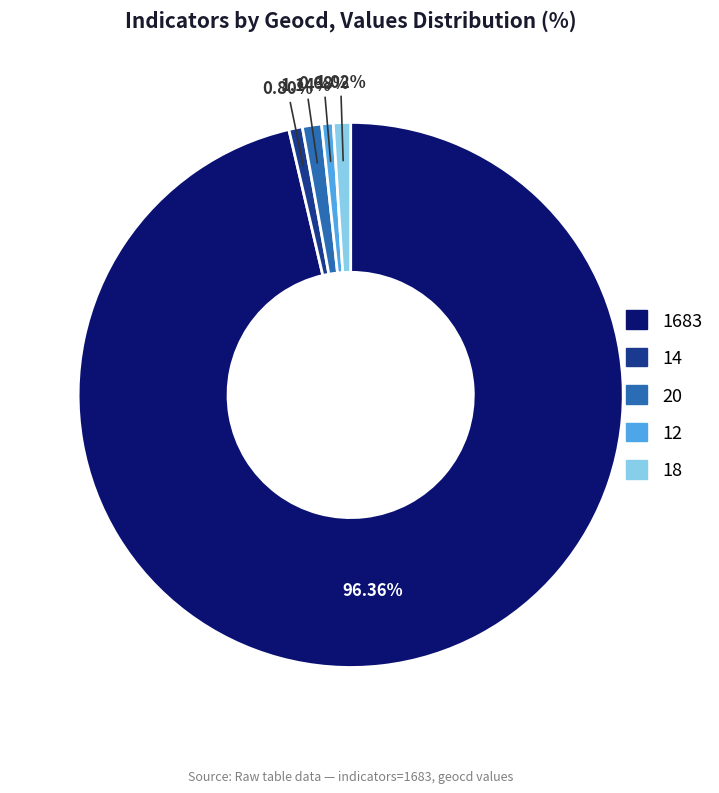

How many slices are in this pie chart?

5